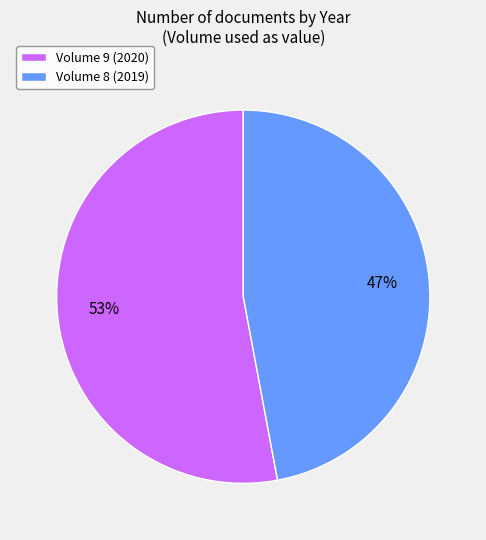

Rank the categories by value from lowest to highest.

Volume 8 (2019), Volume 9 (2020)